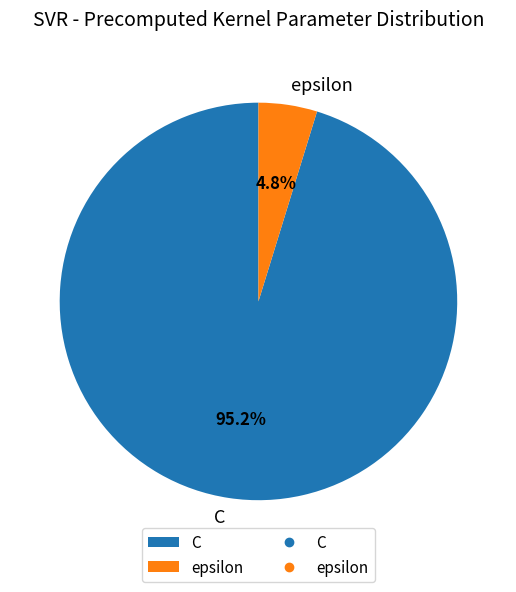

Does epsilon account for over 50% of the chart?

No